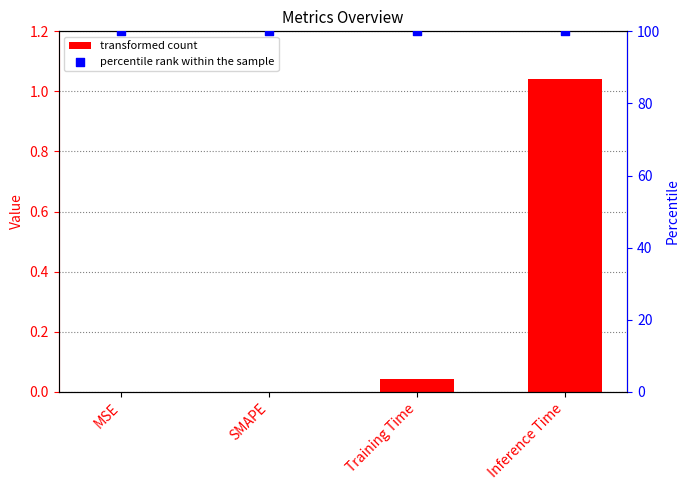

Which series has the largest total across all categories?

percentile rank within the sample